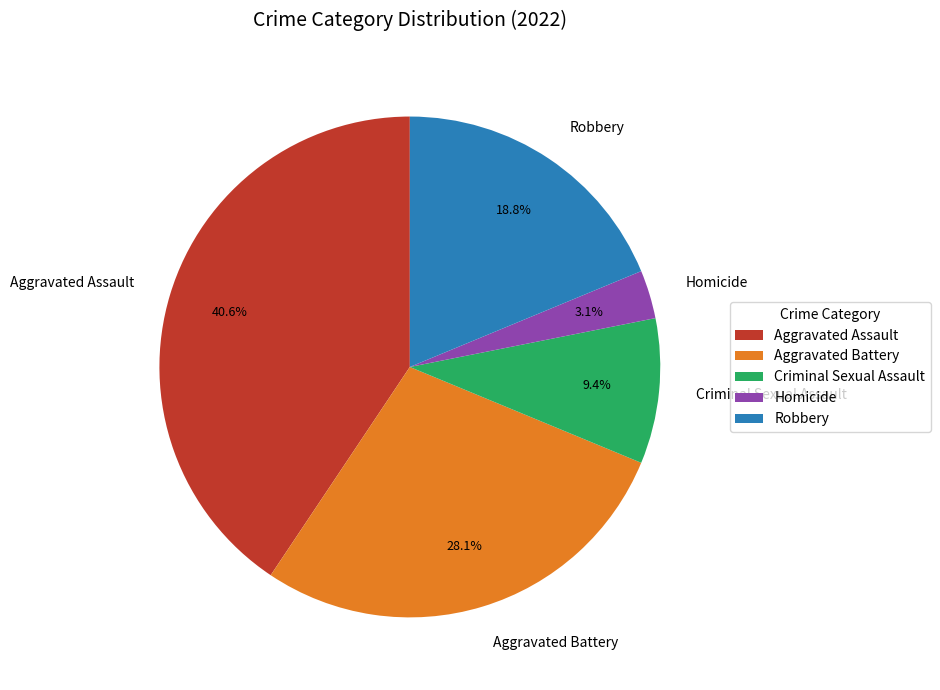

Which slice is the largest?

Aggravated Assault